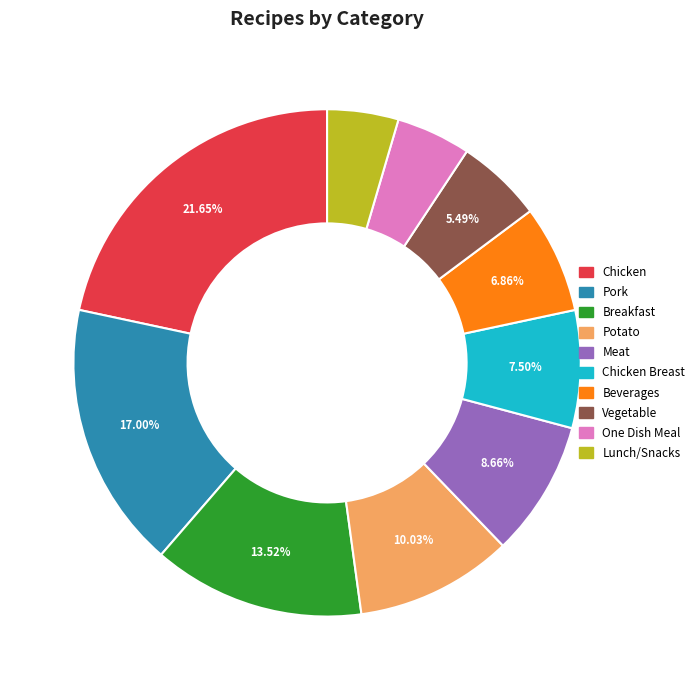

Is there a majority slice in this chart?

No